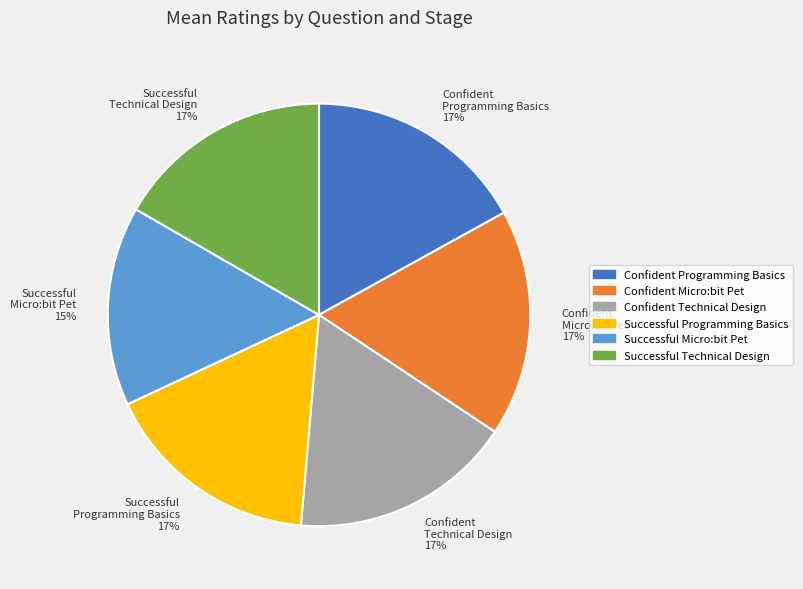

Count the number of slices in the pie.

6